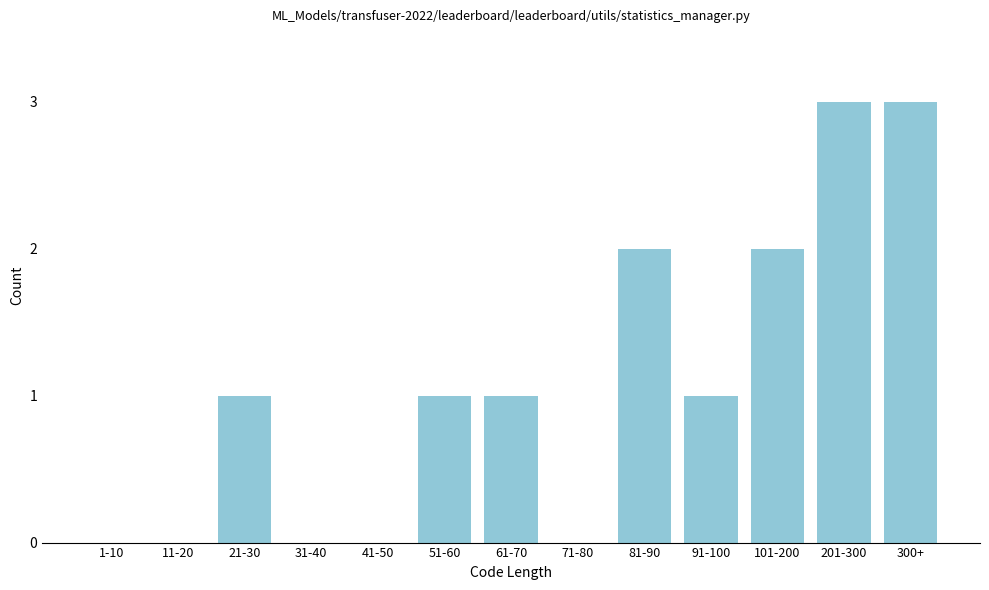

Reading left to right, list all the values displayed in this chart.

1-10=0	11-20=0	21-30=1	31-40=0	41-50=0	51-60=1	61-70=1	71-80=0	81-90=2	91-100=1	101-200=2	201-300=3	300+=3